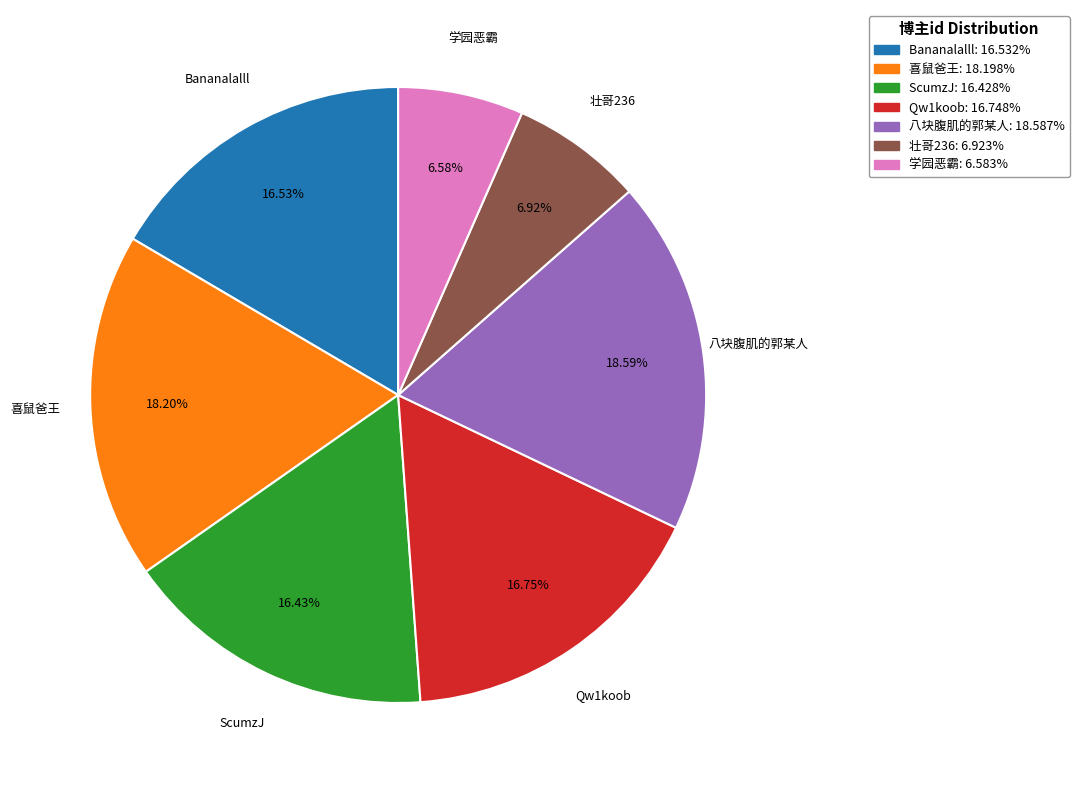

Approximately how many times larger is the value at Qw1koob compared to 学园恶霸?

2.5